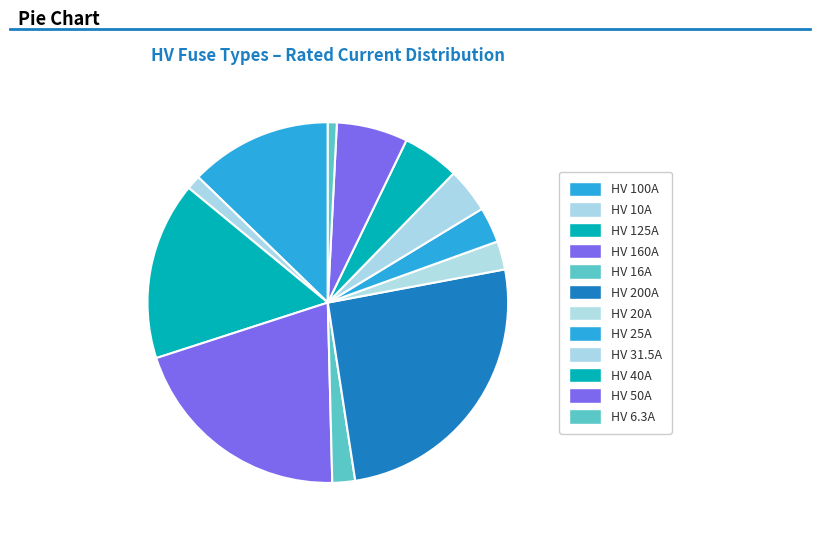

Which has a higher value, HV 200A or HV 10A?

HV 200A